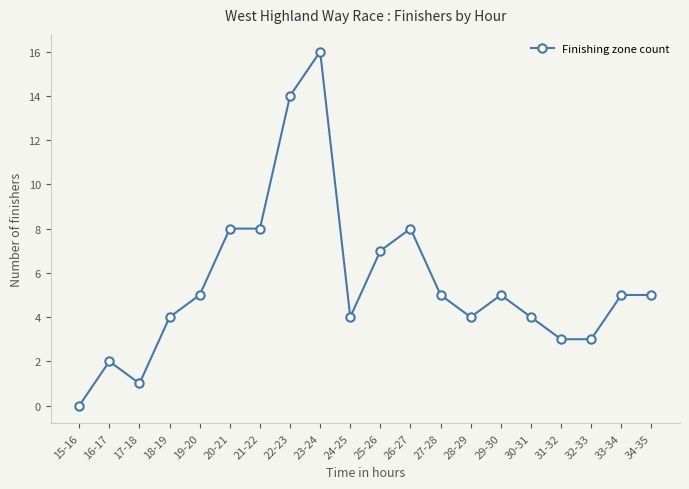

What position from the left is 26-27?

12